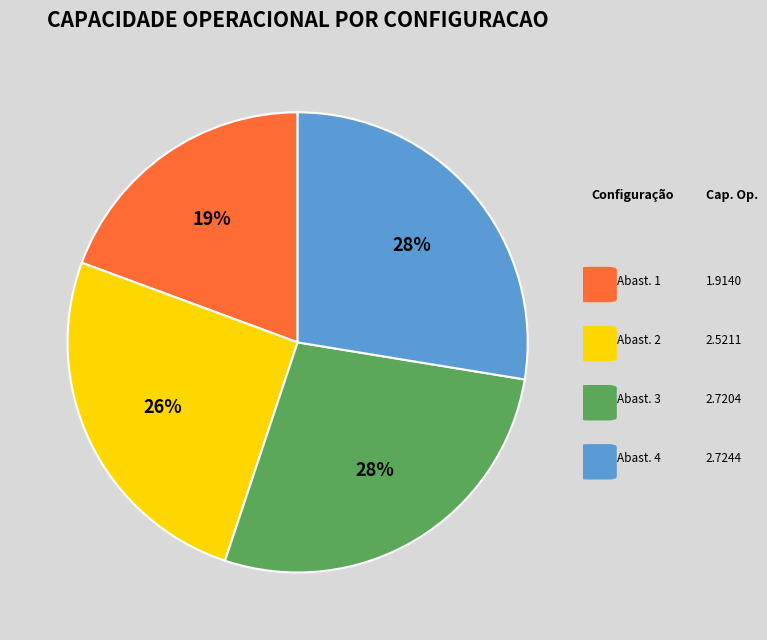

Is there a majority slice in this chart?

No